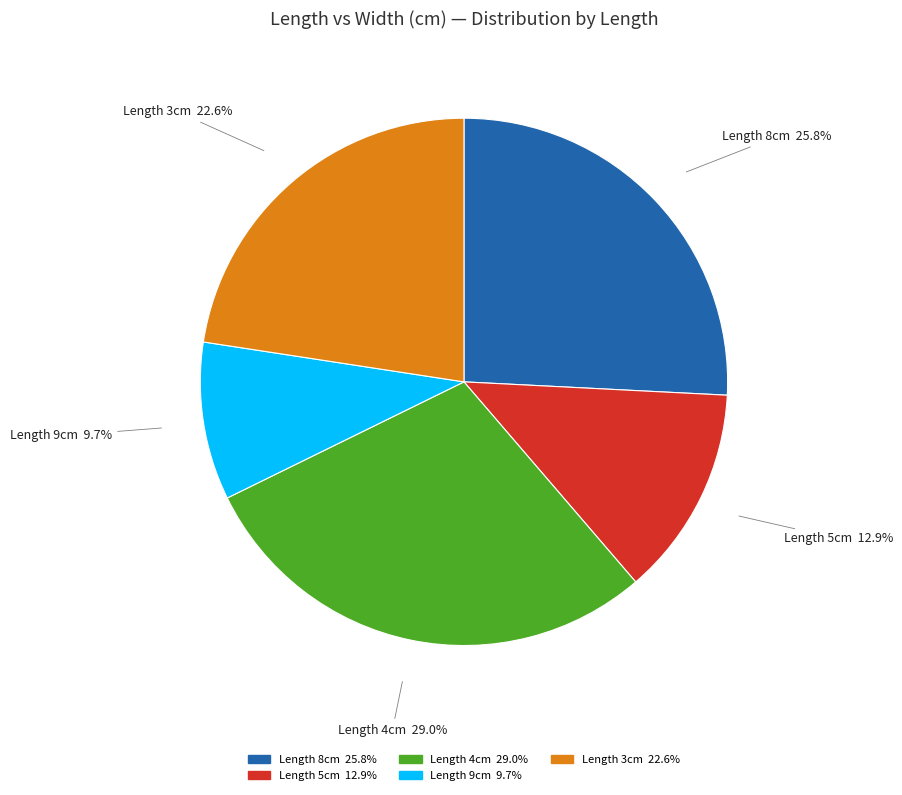

Is there any slice that represents more than half of the pie?

No